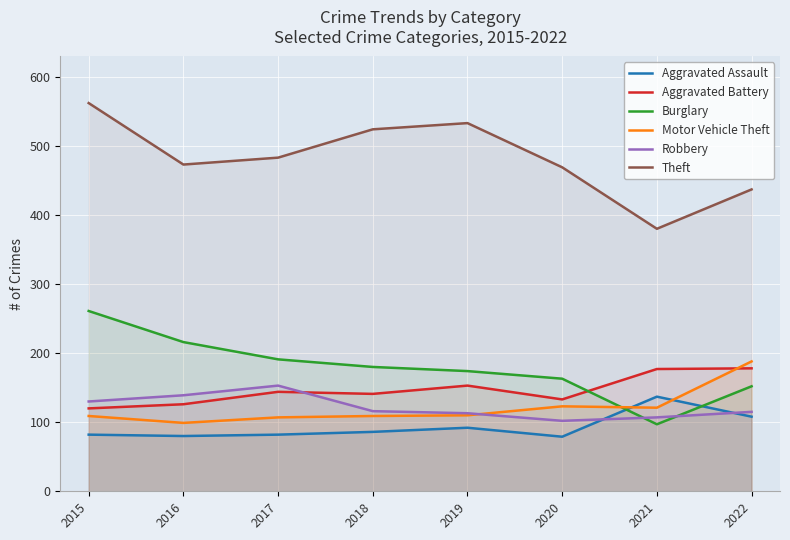

How many times do Motor Vehicle Theft and Robbery cross each other?

1